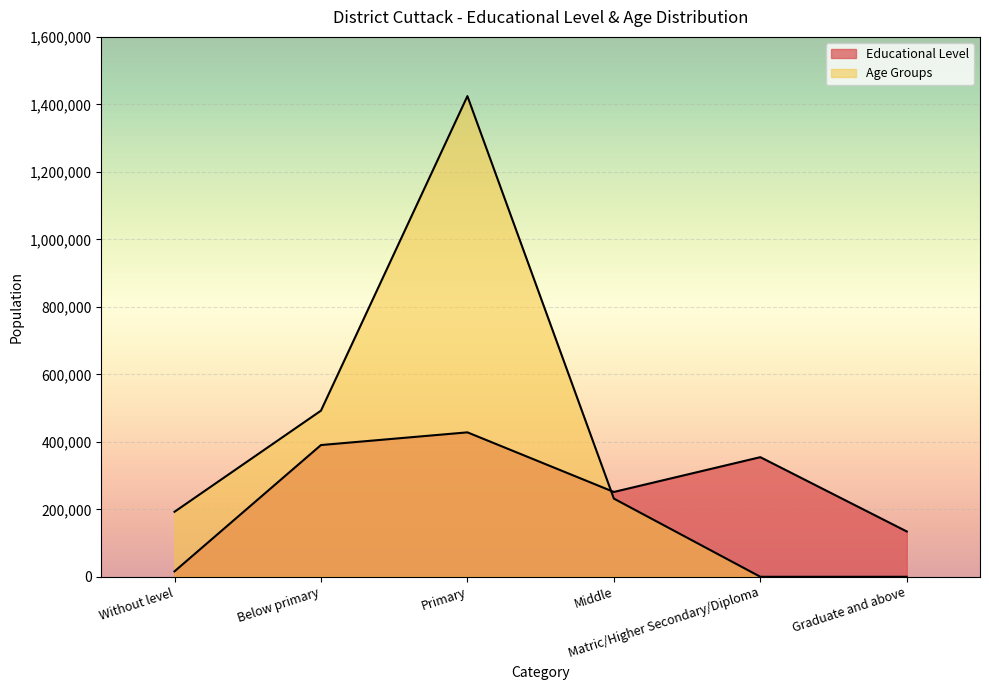

Rank the series by their average value, from lowest to highest.

Educational Level, Age Groups